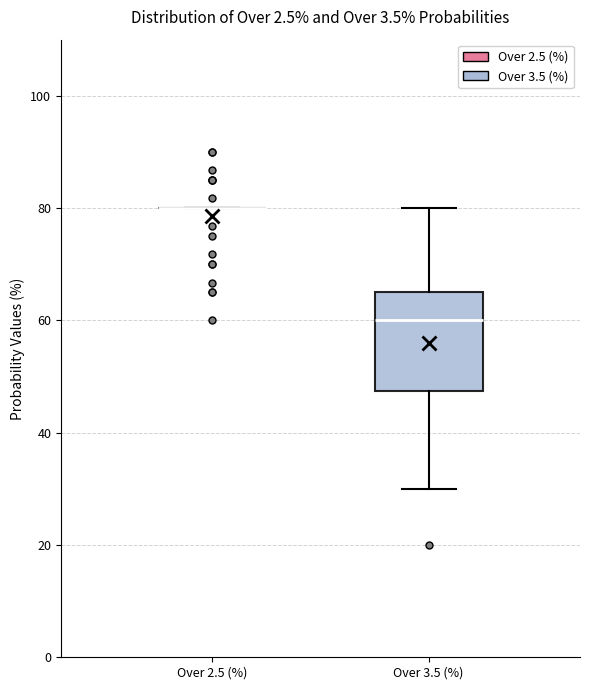

Reading left to right, read every box against the y-axis: the position of its median line, the range the box covers, and the ends of its whiskers. The values are not printed on the chart, so give them approximately, as read against the axis.

Over 2.5 (%): box collapsed to a line at 80, whiskers 80 to 80
Over 3.5 (%): median 60, box 48 to 66, whiskers 30 to 80